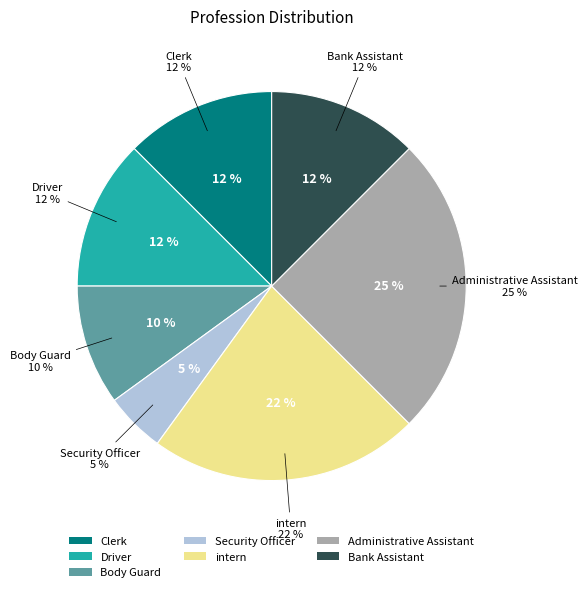

Which slice is the smallest?

Security Officer